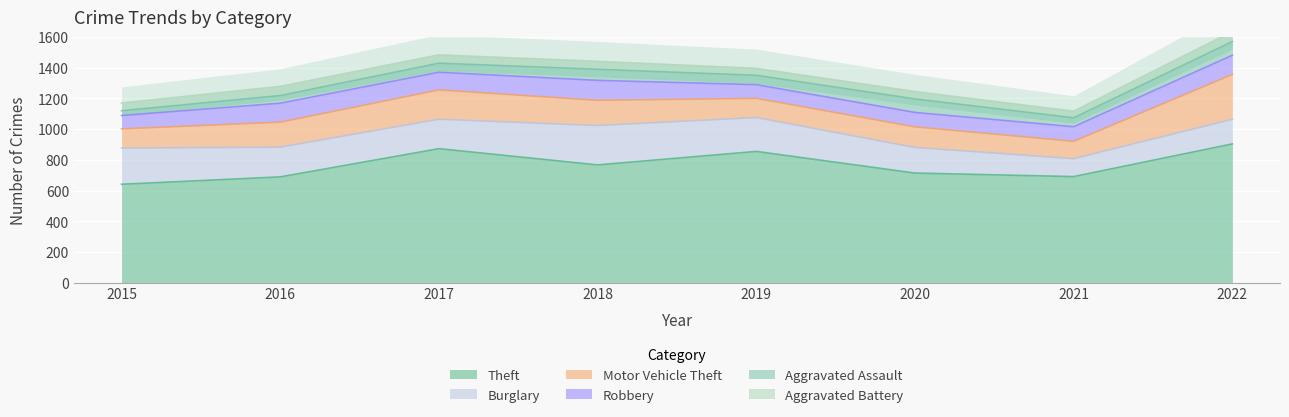

What is the spread (max minus min) of values at 2015?

610